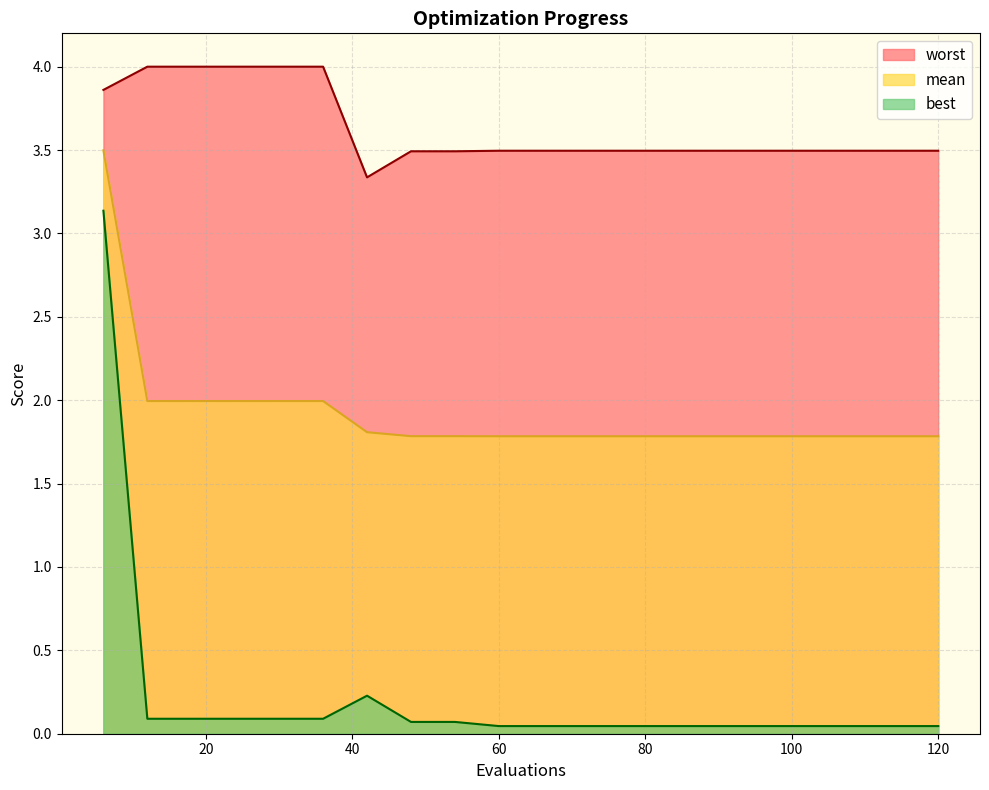

How many lines are shown in the chart?

3